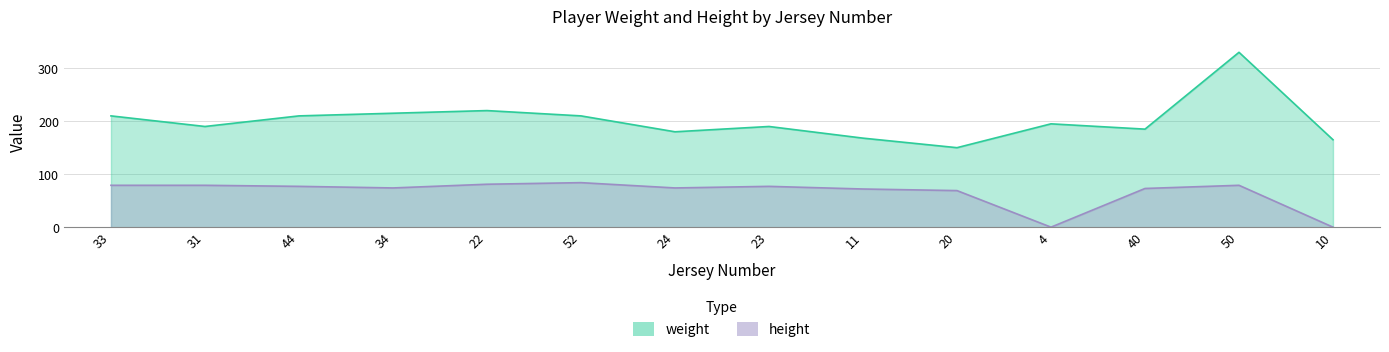

What position from the right is 33?

14